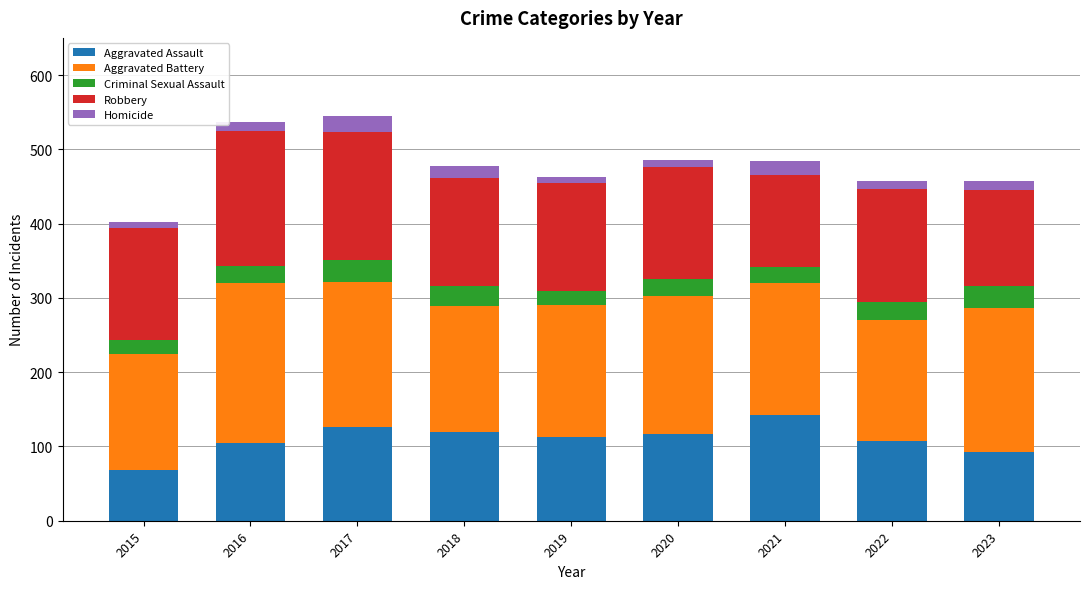

At which label does Aggravated Assault reach its peak?

2021